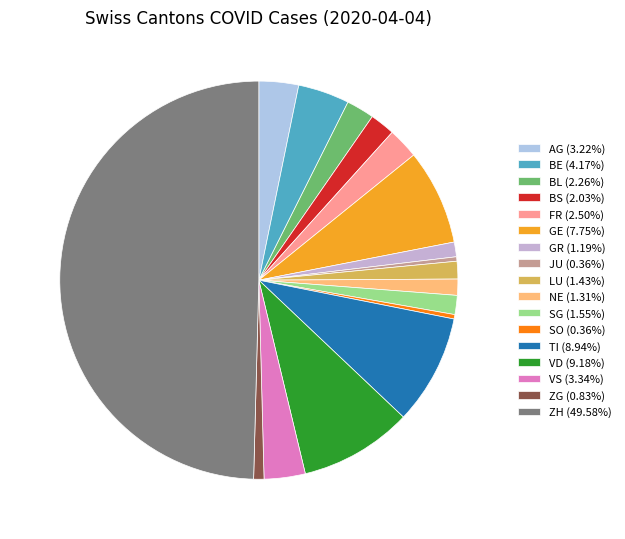

Is there any slice that represents more than half of the pie?

No